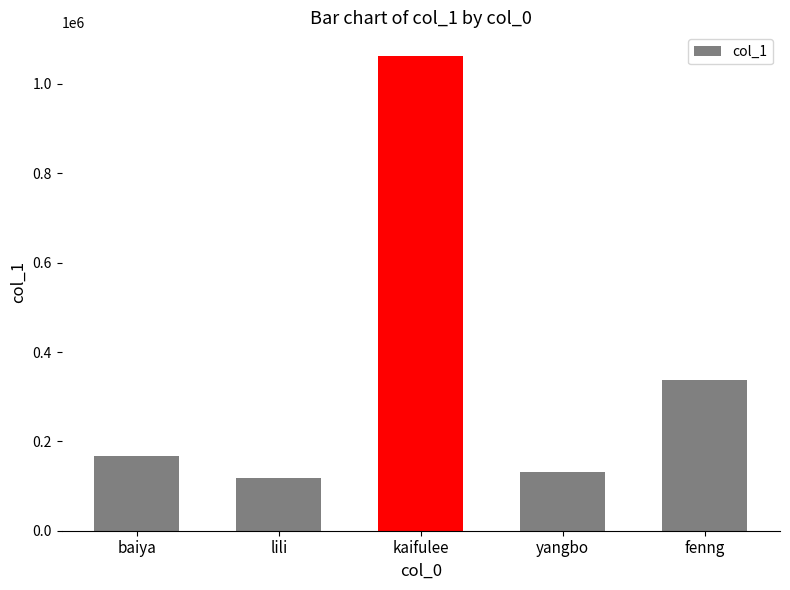

What is the change in value from lili to fenng?

+220280